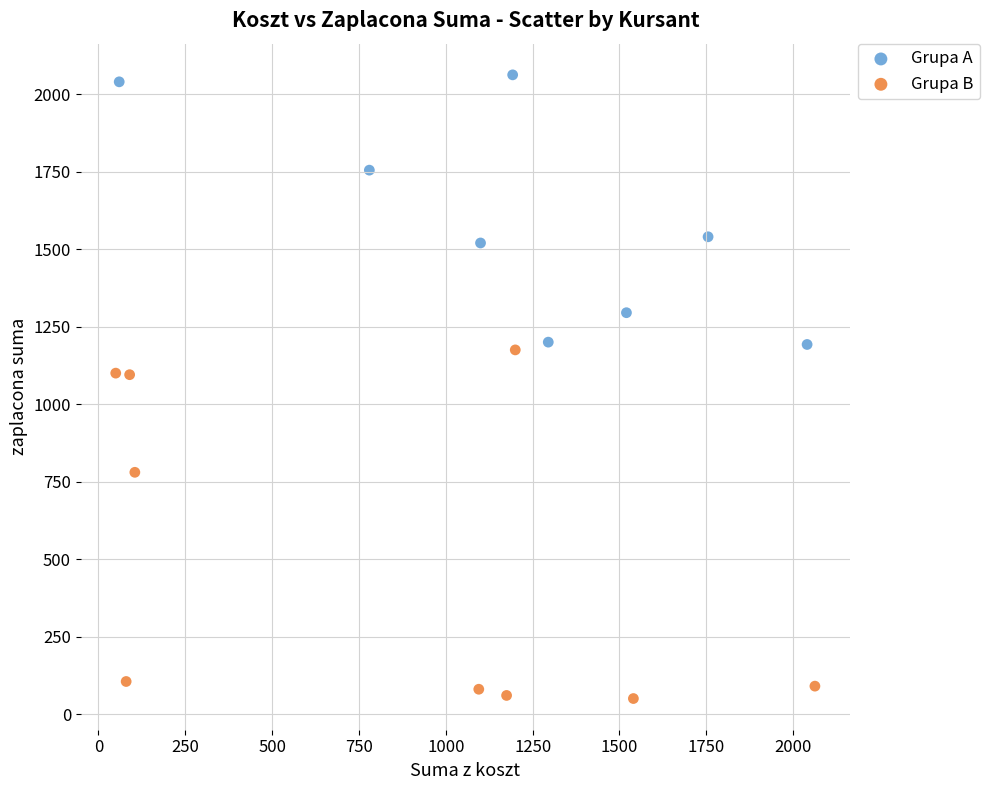

Which series contains the highest Y value?

Grupa A